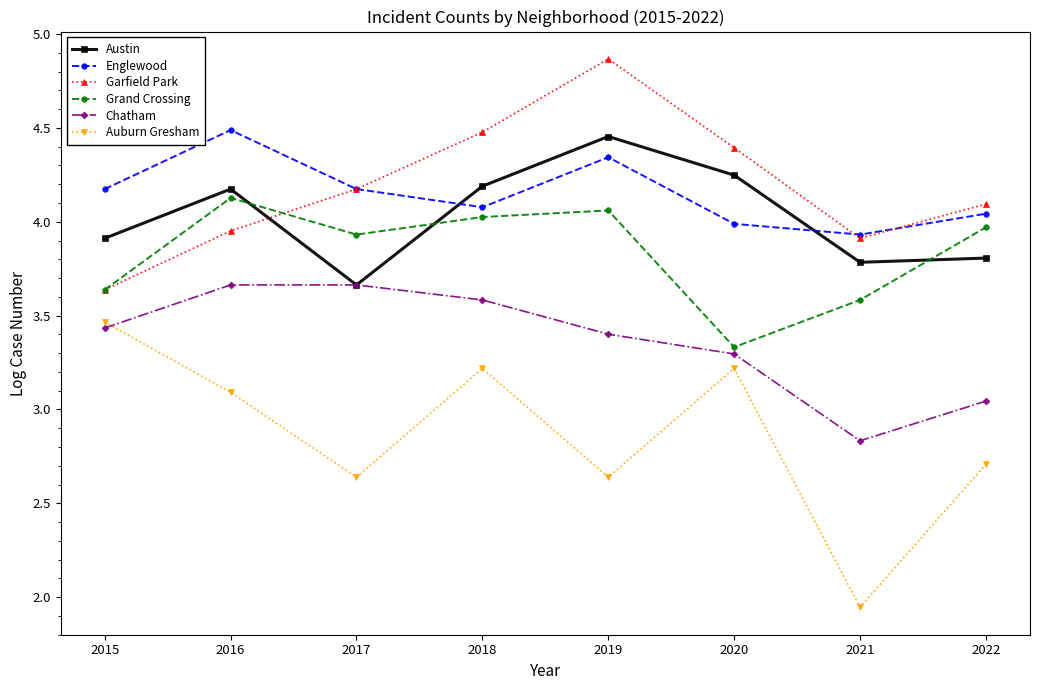

What are all the series names shown in the legend?

Austin, Englewood, Garfield Park, Grand Crossing, Chatham, Auburn Gresham